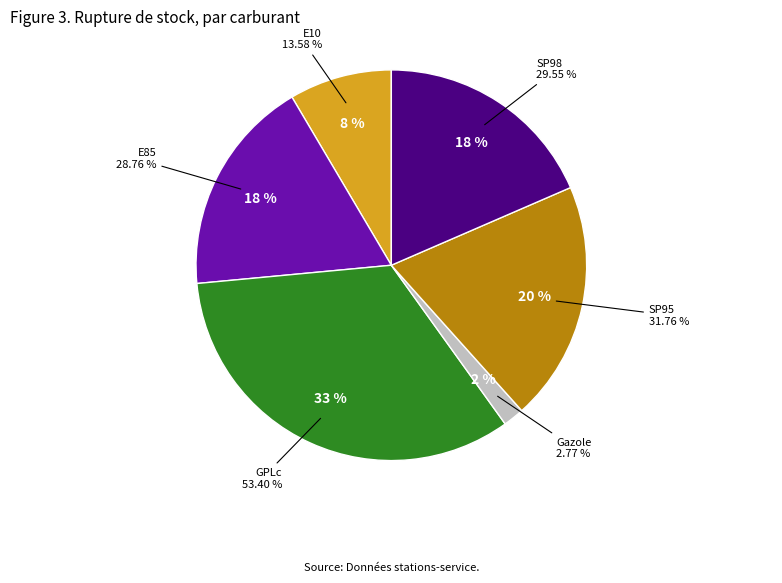

What is the ratio of the value at Gazole to the value at SP98?

0.1